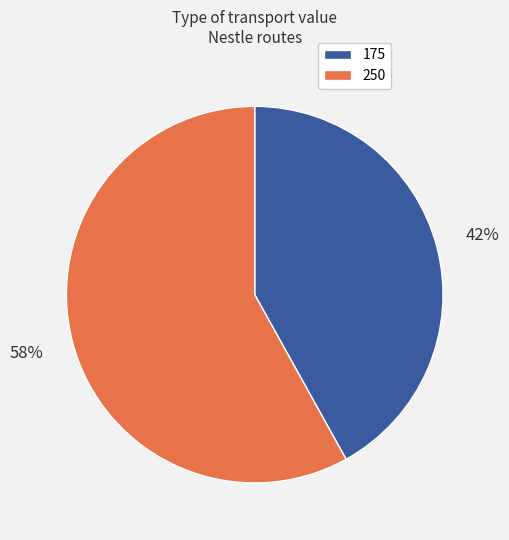

To the nearest percent, what is the difference between the largest and smallest slice percentages?

16%